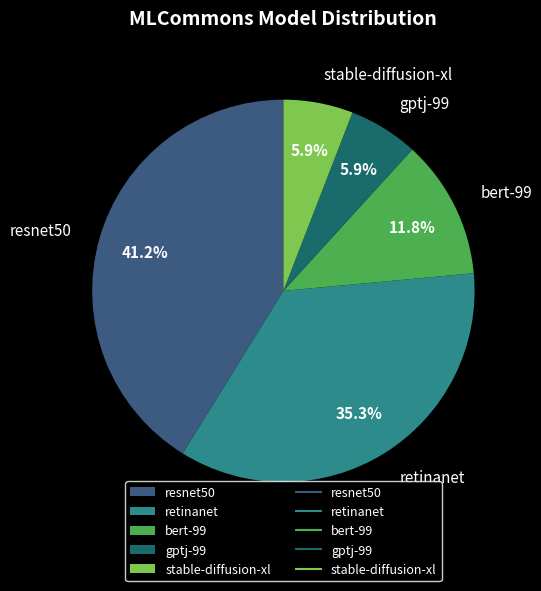

Does stable-diffusion-xl represent more than half of the total?

No